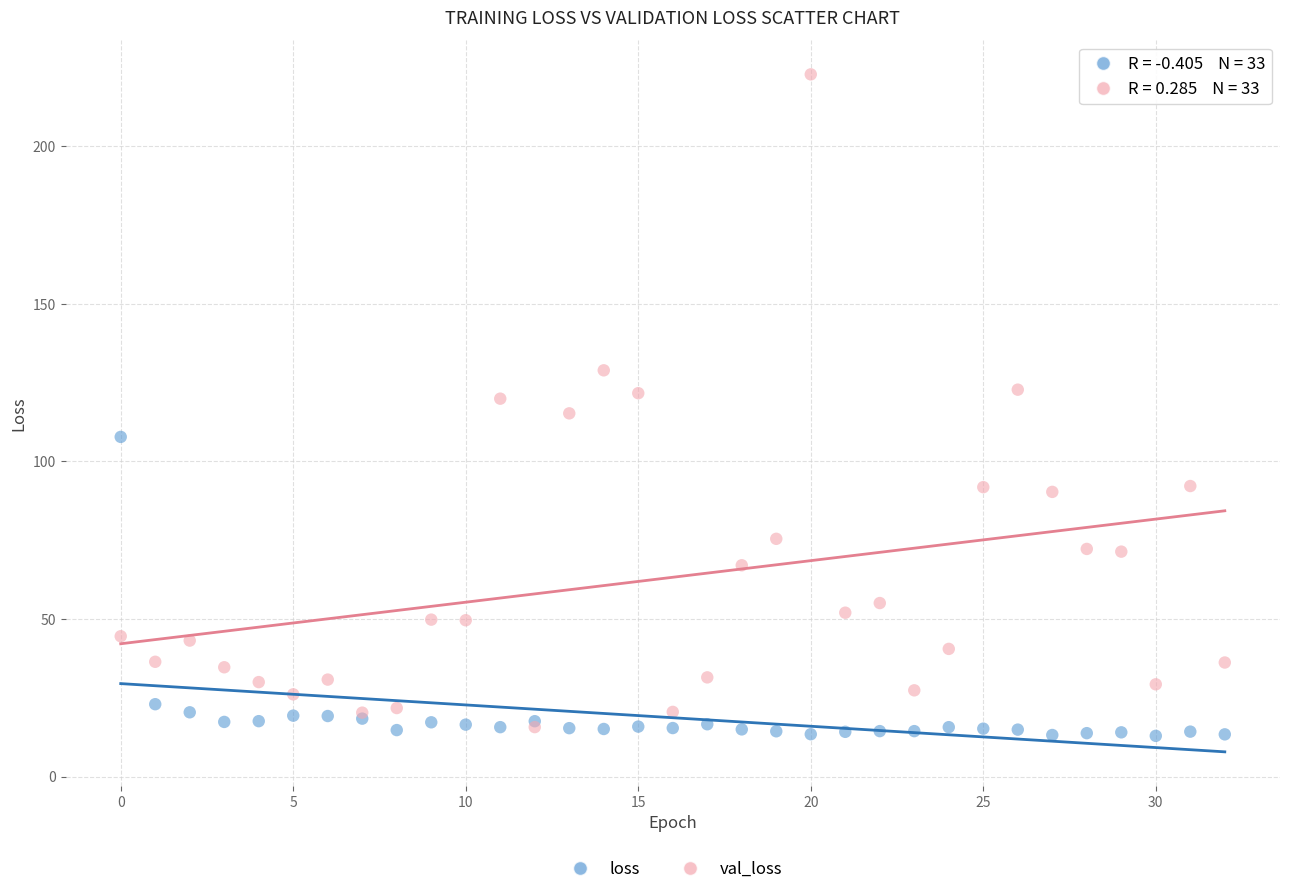

What are all the series names shown in the legend?

loss, val_loss